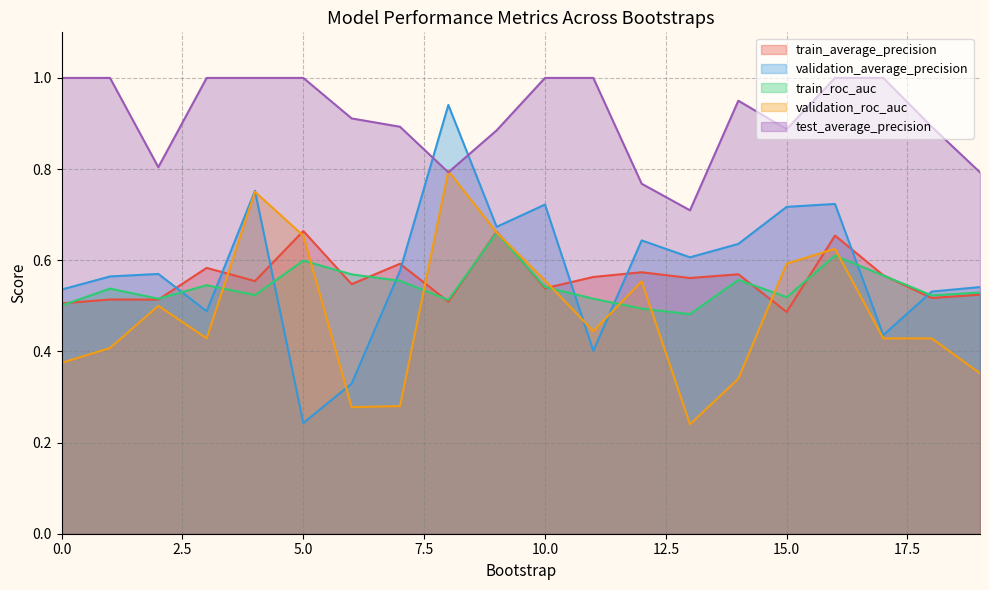

Is it true that validation_roc_auc equals 0.4 at 15.0?

False